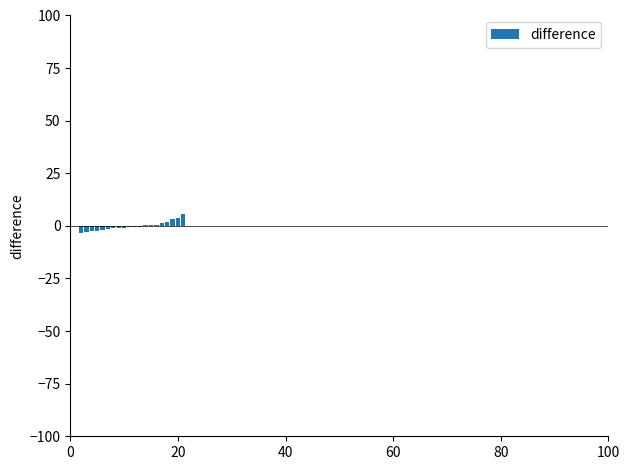

What is the greatest value displayed?

5.5